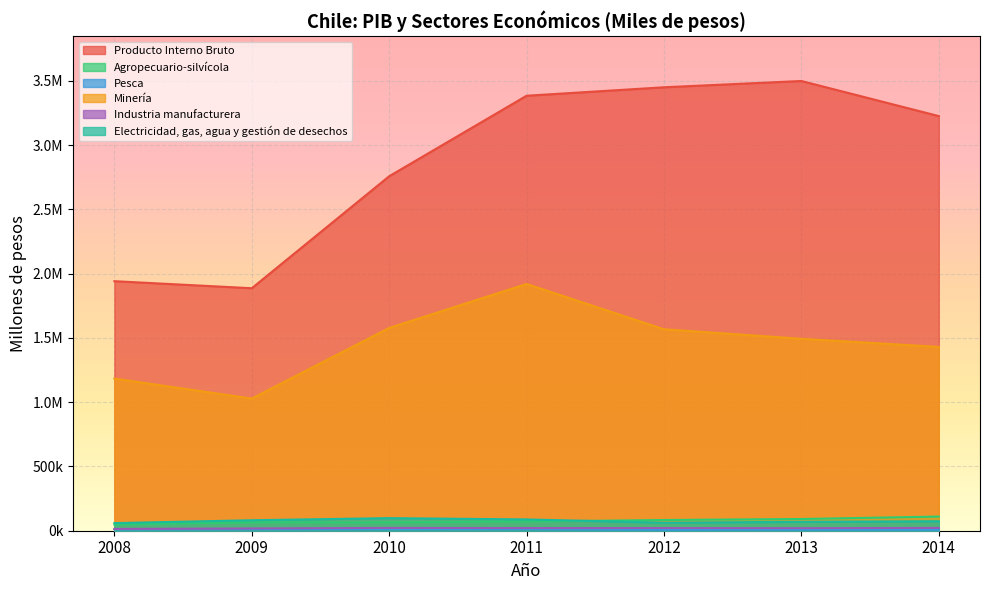

How many lines are shown in the chart?

6